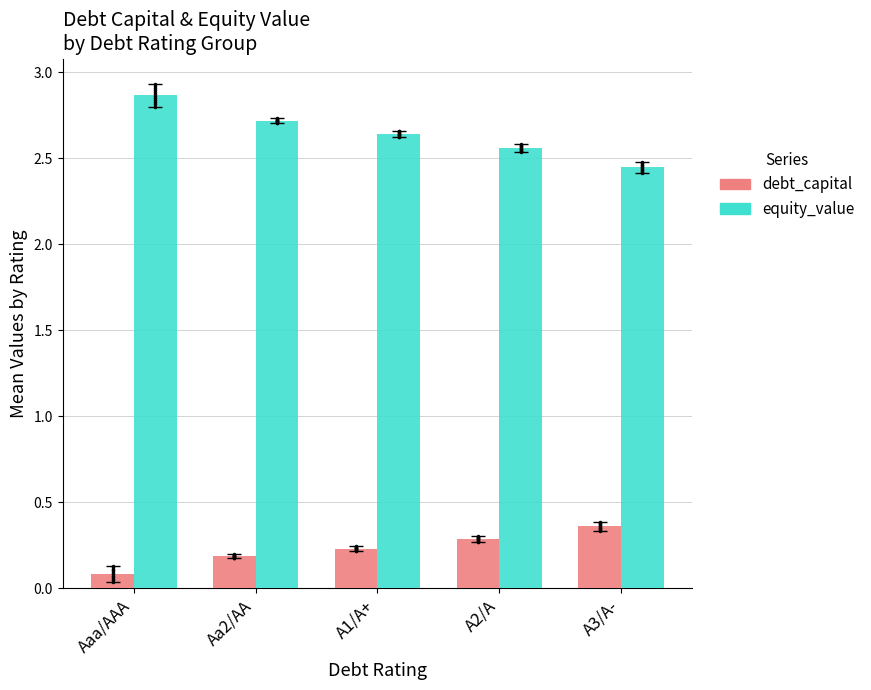

Which series reaches the minimum Y coordinate?

debt_capital